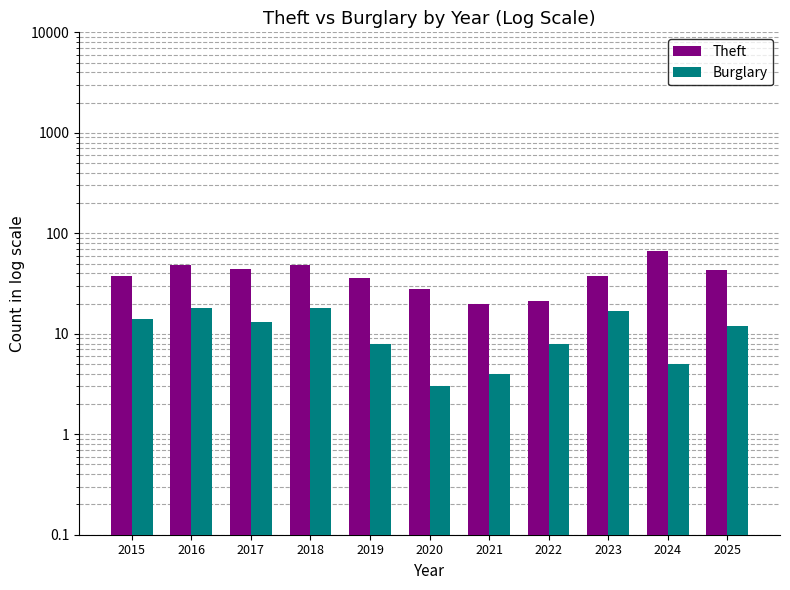

What is the total value across all series at 2025?

55